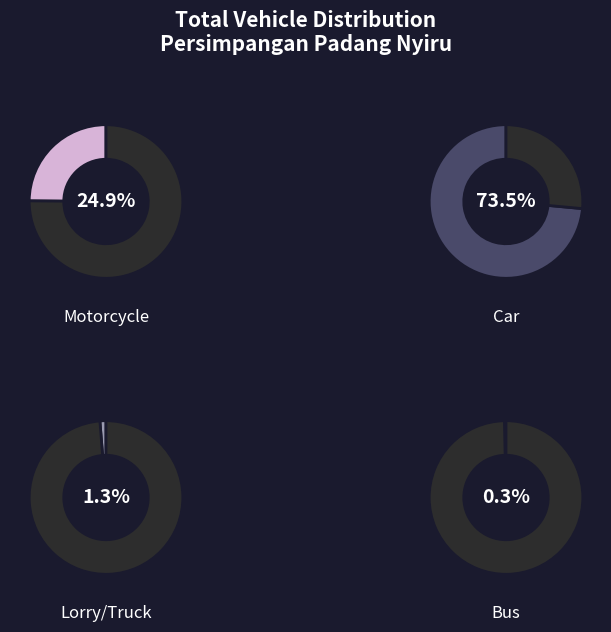

To the nearest percent, what is the average slice percentage?

25%